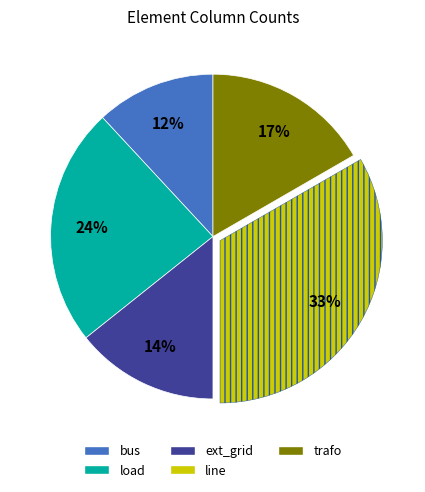

To the nearest percent, what is the difference between the largest and smallest slice percentages?

21%